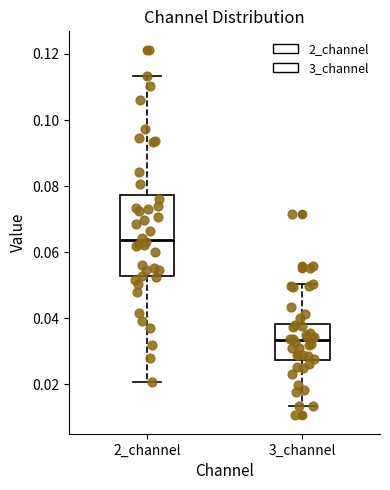

Which box has the lowest median line?

3_channel